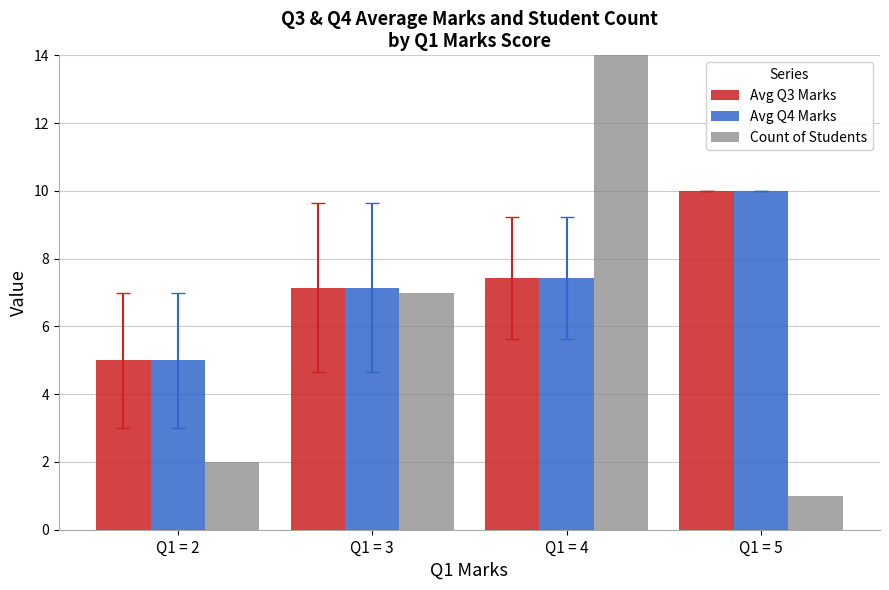

How many data points in Count of Students are above 7?

1